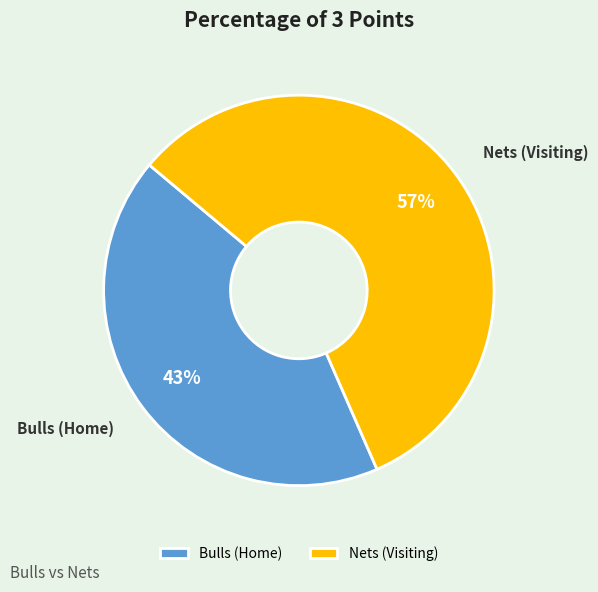

To the nearest percent, what percentage of the pie is Bulls (Home)?

43%